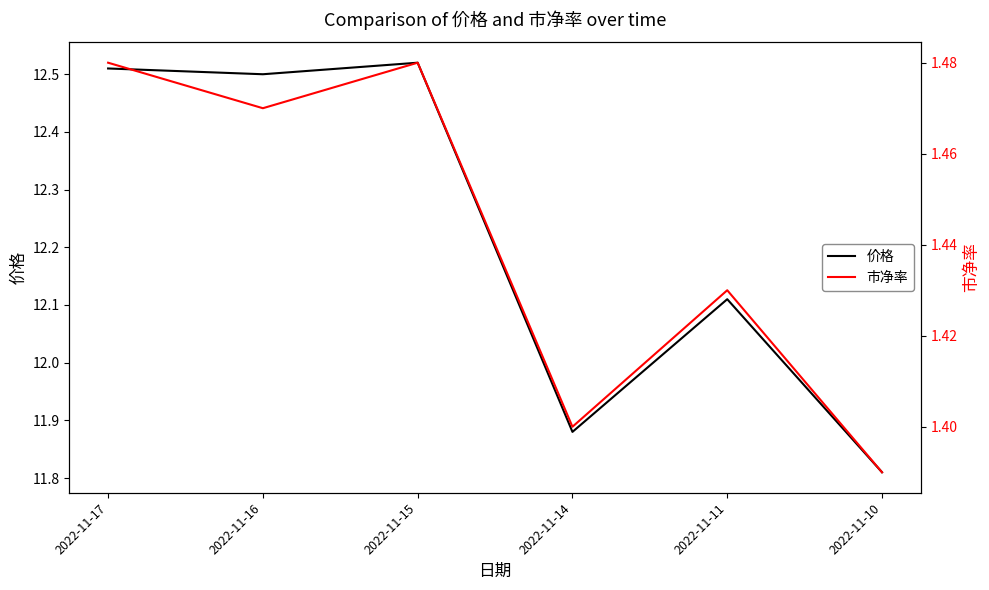

What are all the series names shown in the legend?

价格, 市净率